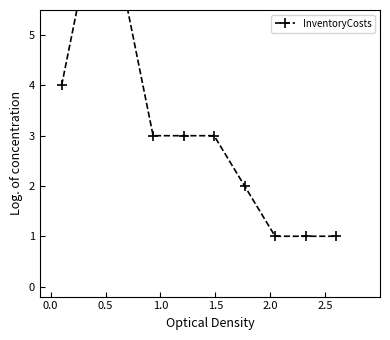

What is the difference between the maximum and minimum values?

6